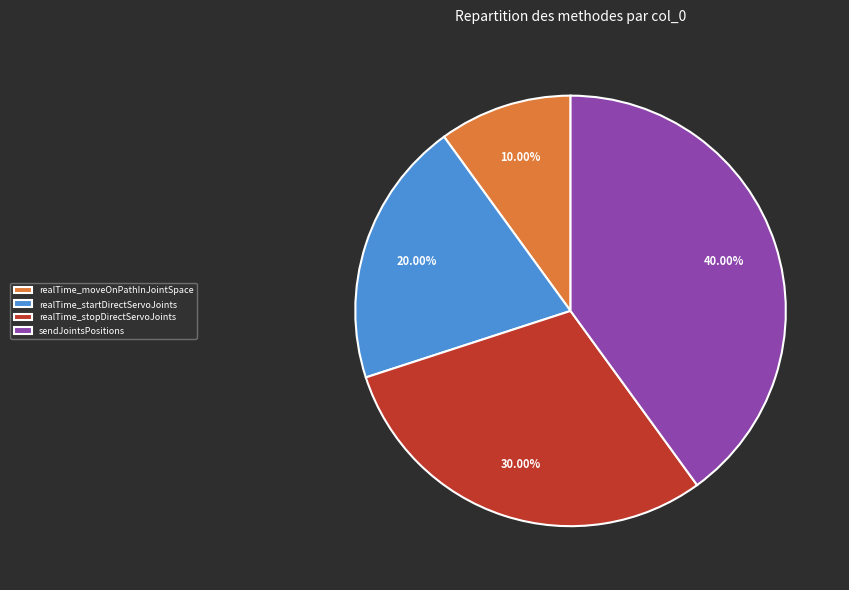

True or false: realTime_moveOnPathInJointSpace accounts for 17% of the total.

False